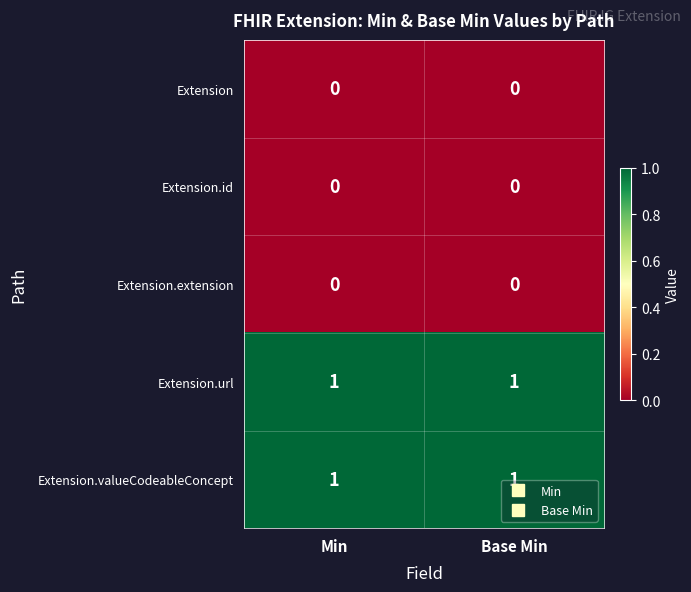

Is the value of Extension.valueCodeableConcept at Base Min greater than the value of Extension at Min?

Yes